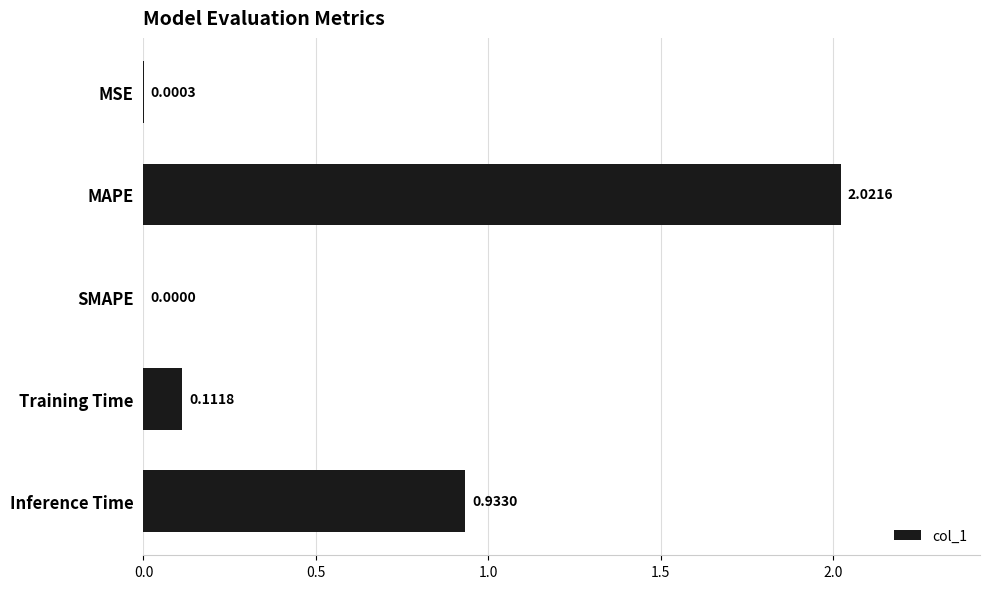

What is the change in value from MAPE to SMAPE?

-2.0